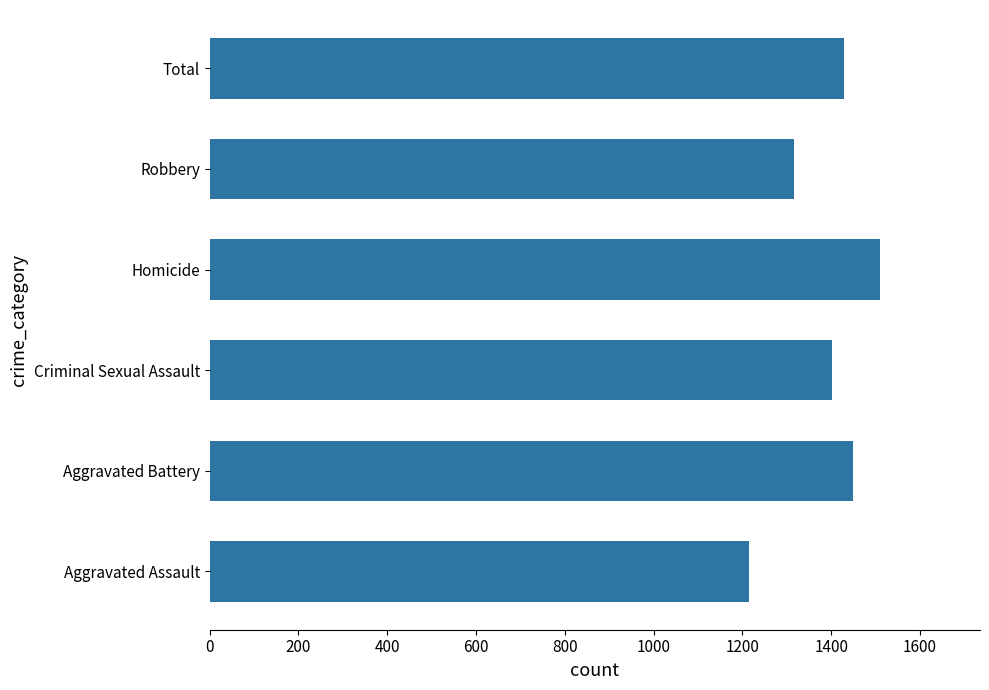

What is the difference between the second highest and second lowest values?

132